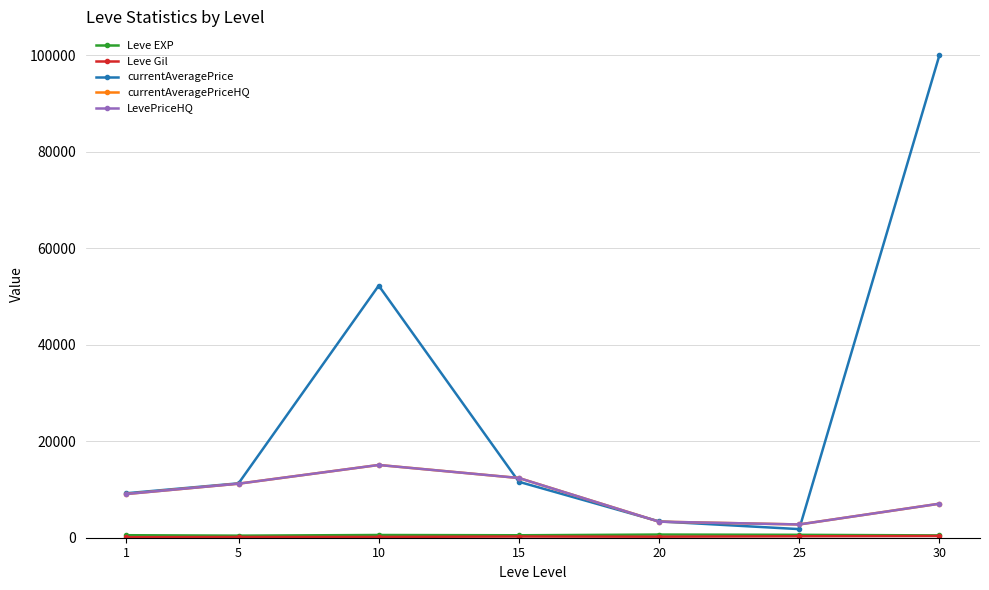

Rank the series at 20 from lowest to highest value.

Leve Gil, Leve EXP, currentAveragePriceHQ, LevePriceHQ, currentAveragePrice